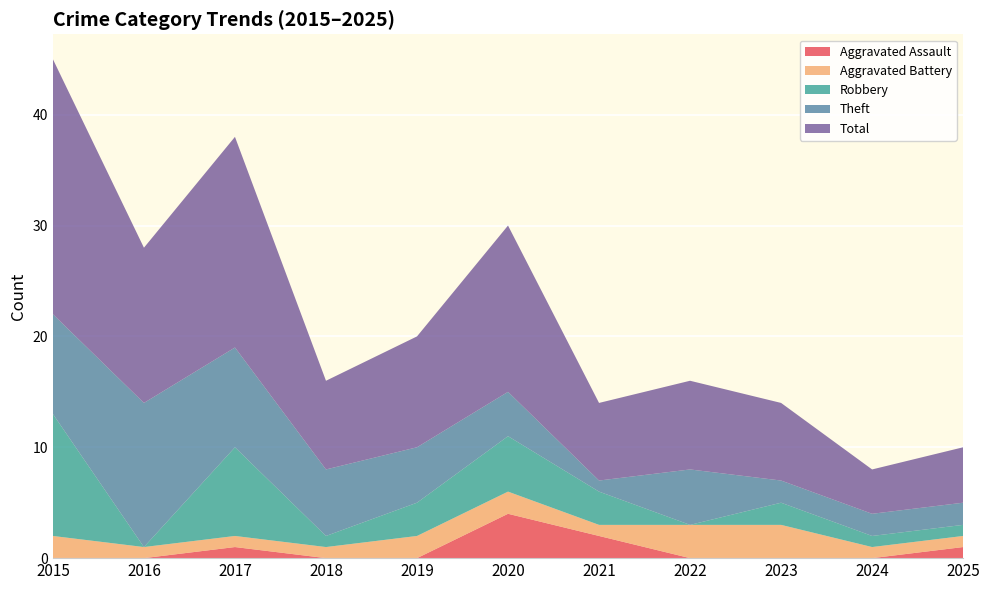

Reading left to right, what are all the values shown in this chart?

Aggravated Assault: 0	0	1	0	0	4	2	0	0	0	1
Aggravated Battery: 2	1	1	1	2	2	1	3	3	1	1
Robbery: 11	0	8	1	3	5	3	0	2	1	1
Theft: 9	13	9	6	5	4	1	5	2	2	2
Total: 23	14	19	8	10	15	7	8	7	4	5